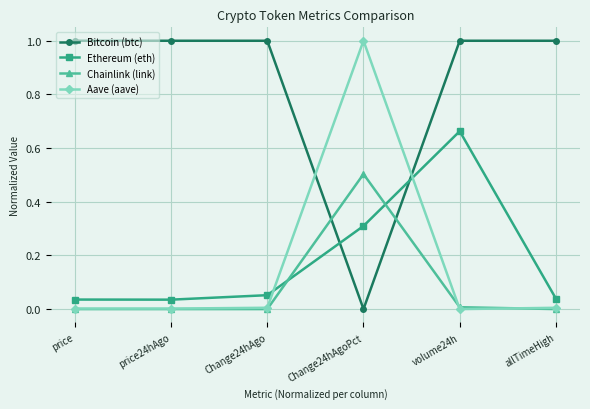

What is the maximum value for Bitcoin (btc)?

1.0